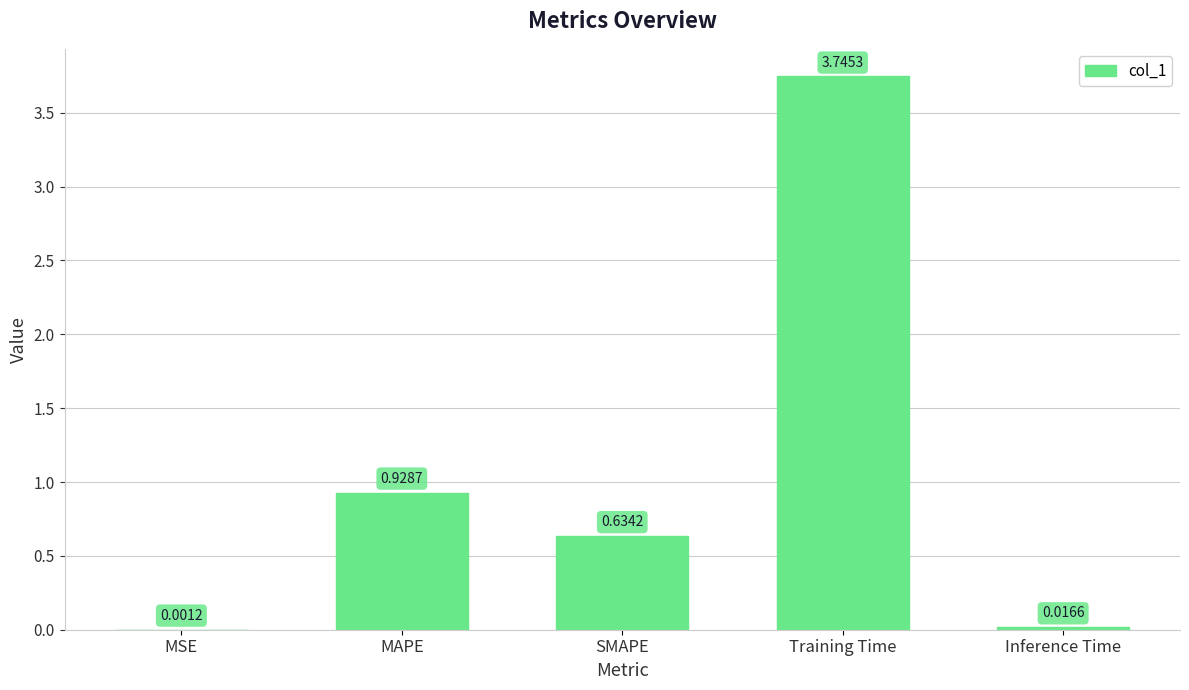

Where is the data nearest to the value 1?

MAPE